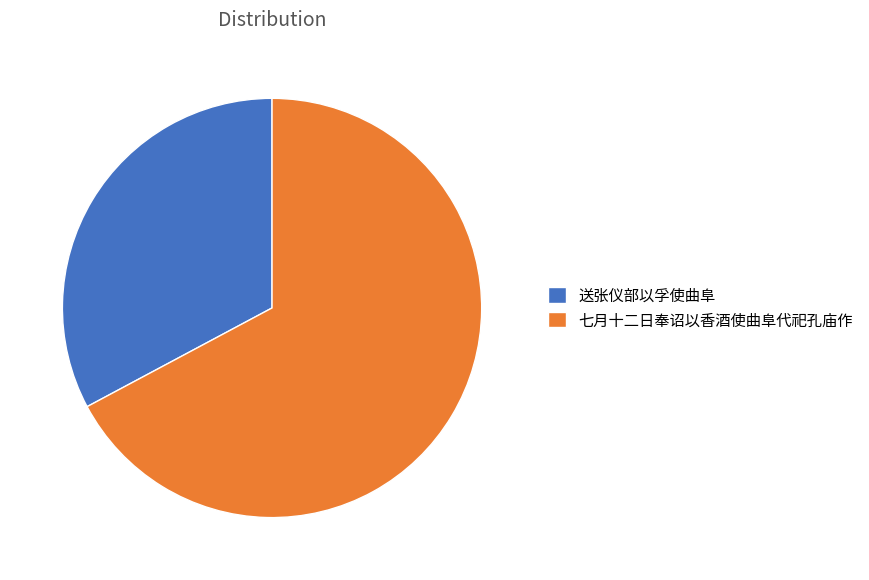

True or false: 送张仪部以孚使曲阜 accounts for 33% of the total.

True